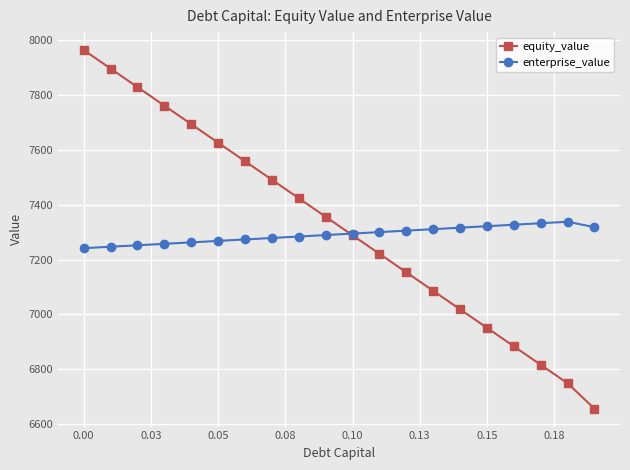

List the series in order of their peak value, highest first.

equity_value, enterprise_value